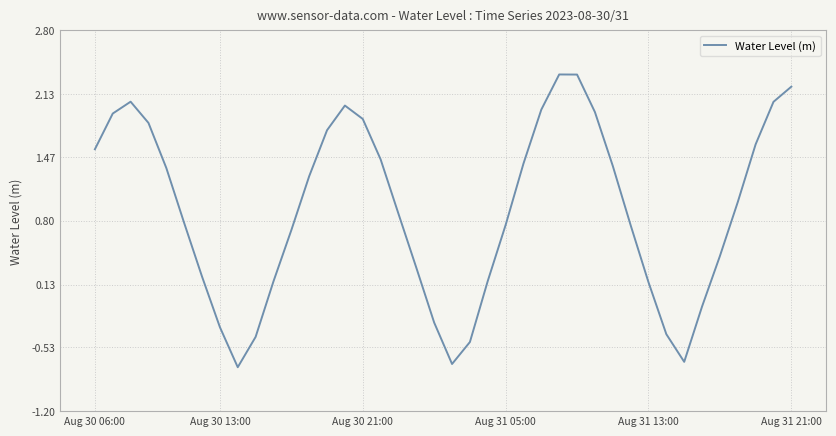

What is the greatest value displayed?

2.3